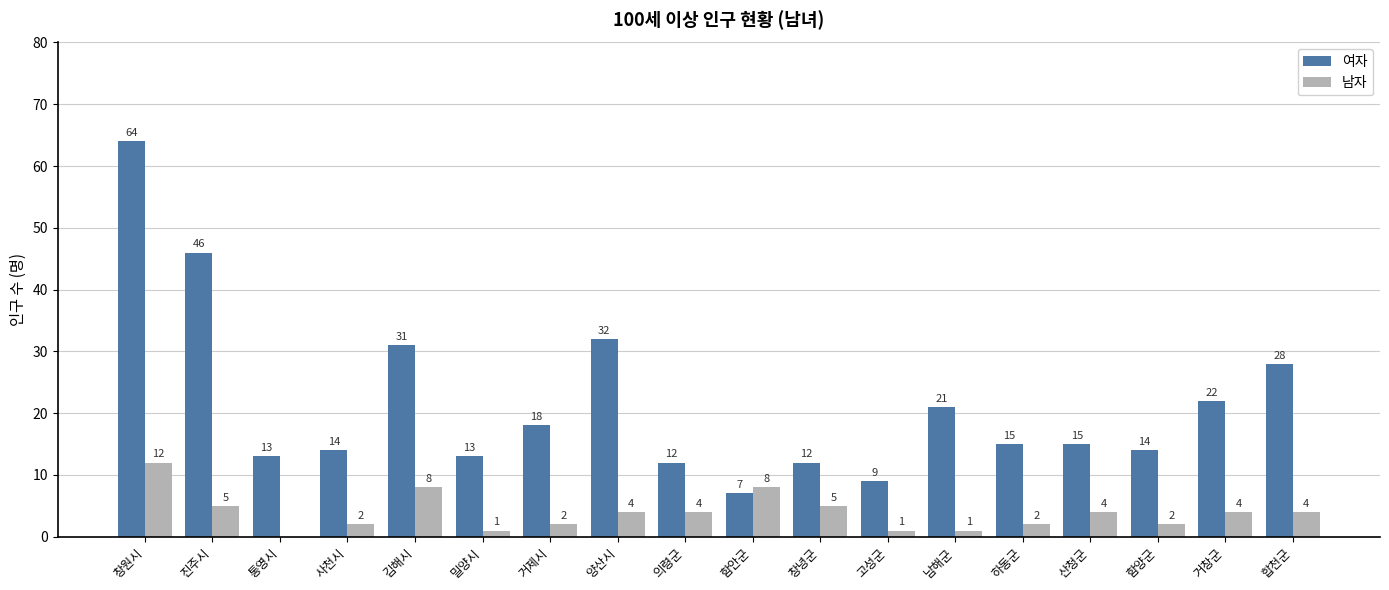

What is the spread (max minus min) of values at 거제시?

16